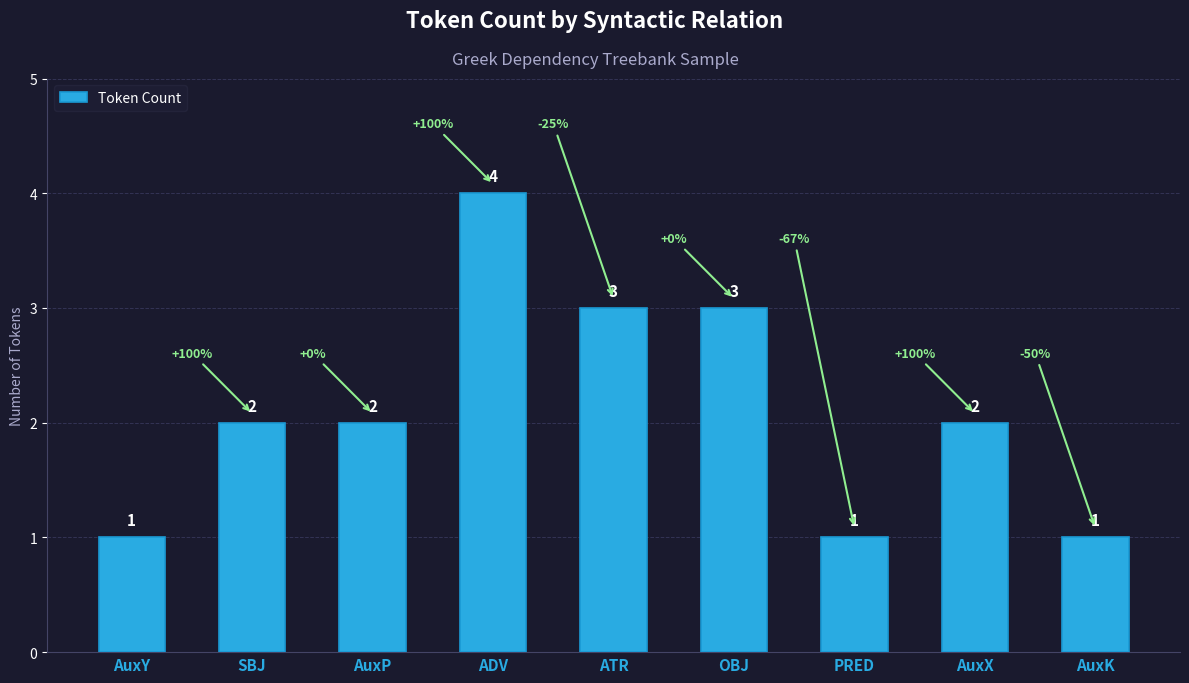

What is the difference between the maximum and minimum values?

3